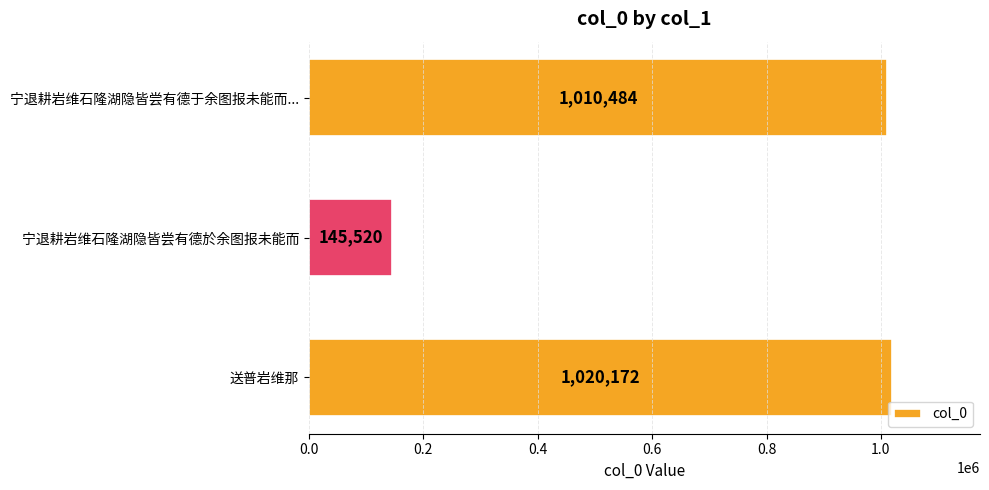

List the labels in order of value, smallest first.

宁退耕岩维石隆湖隐皆尝有德於余图报未能而, 宁退耕岩维石隆湖隐皆尝有德于余图报未能而..., 送普岩维那